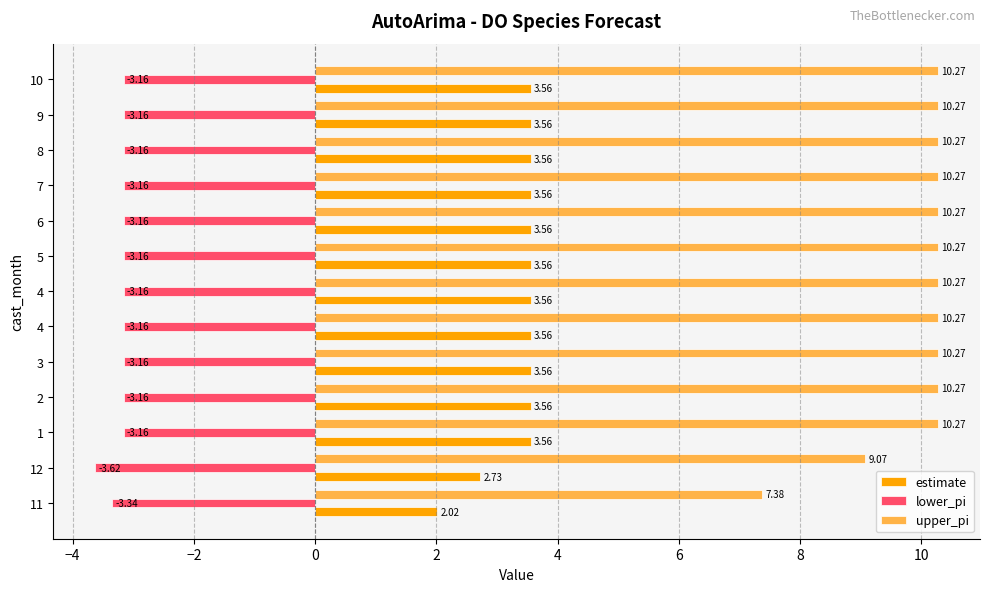

What are all the series names shown in the legend?

estimate, lower_pi, upper_pi